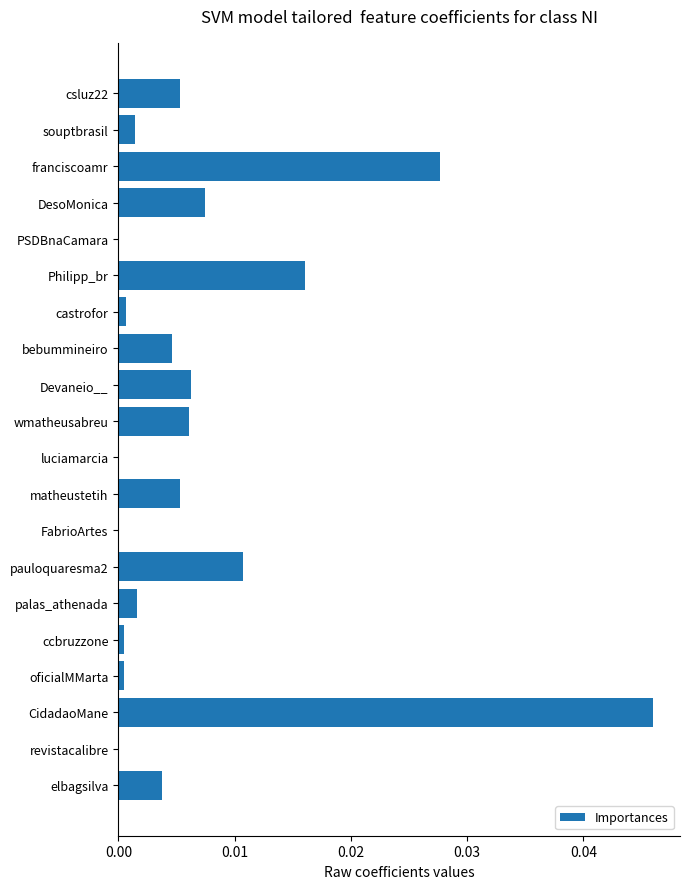

Are the bars grouped side by side (vs. stacked)?

No